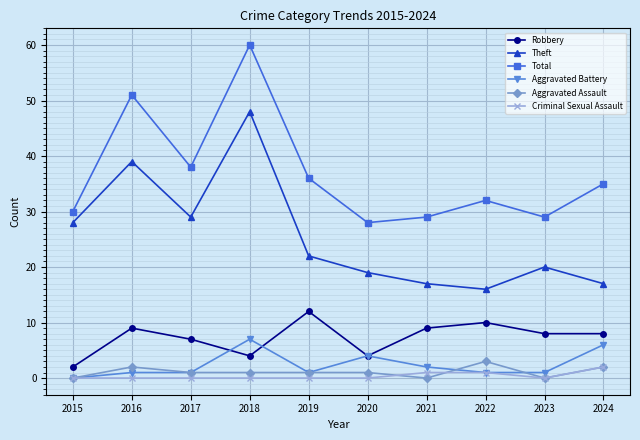

Reading left to right, list all the values displayed in this chart.

Robbery: 2015=2	2016=9	2017=7	2018=4	2019=12	2020=4	2021=9	2022=10	2023=8	2024=8
Theft: 2015=28	2016=39	2017=29	2018=48	2019=22	2020=19	2021=17	2022=16	2023=20	2024=17
Total: 2015=30	2016=51	2017=38	2018=60	2019=36	2020=28	2021=29	2022=32	2023=29	2024=35
Aggravated Battery: 2015=0	2016=1	2017=1	2018=7	2019=1	2020=4	2021=2	2022=1	2023=1	2024=6
Aggravated Assault: 2015=0	2016=2	2017=1	2018=1	2019=1	2020=1	2021=0	2022=3	2023=0	2024=2
Criminal Sexual Assault: 2015=0	2016=0	2017=0	2018=0	2019=0	2020=0	2021=1	2022=1	2023=0	2024=2